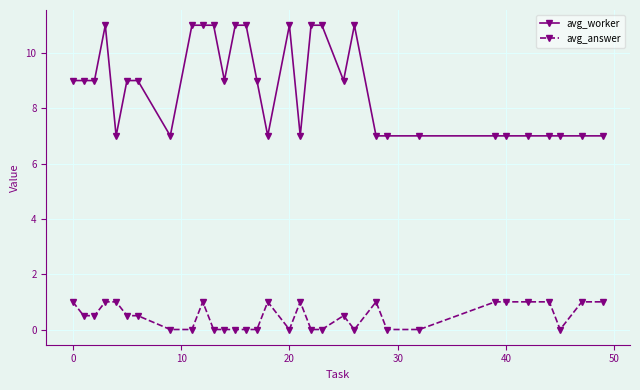

True or false: avg_answer and avg_worker intersect in this chart.

False